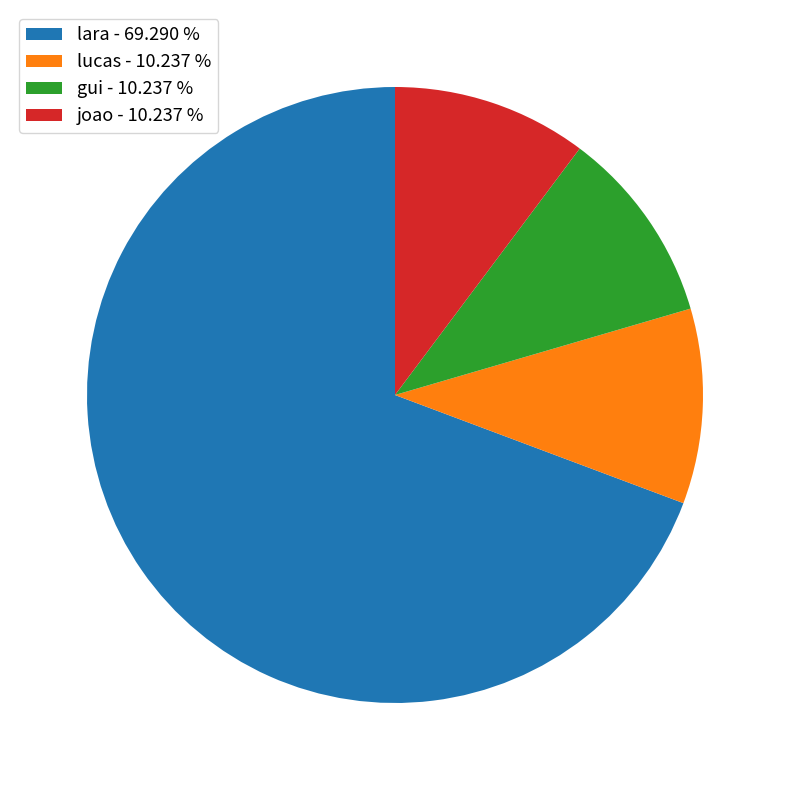

Count the number of slices in the pie.

4